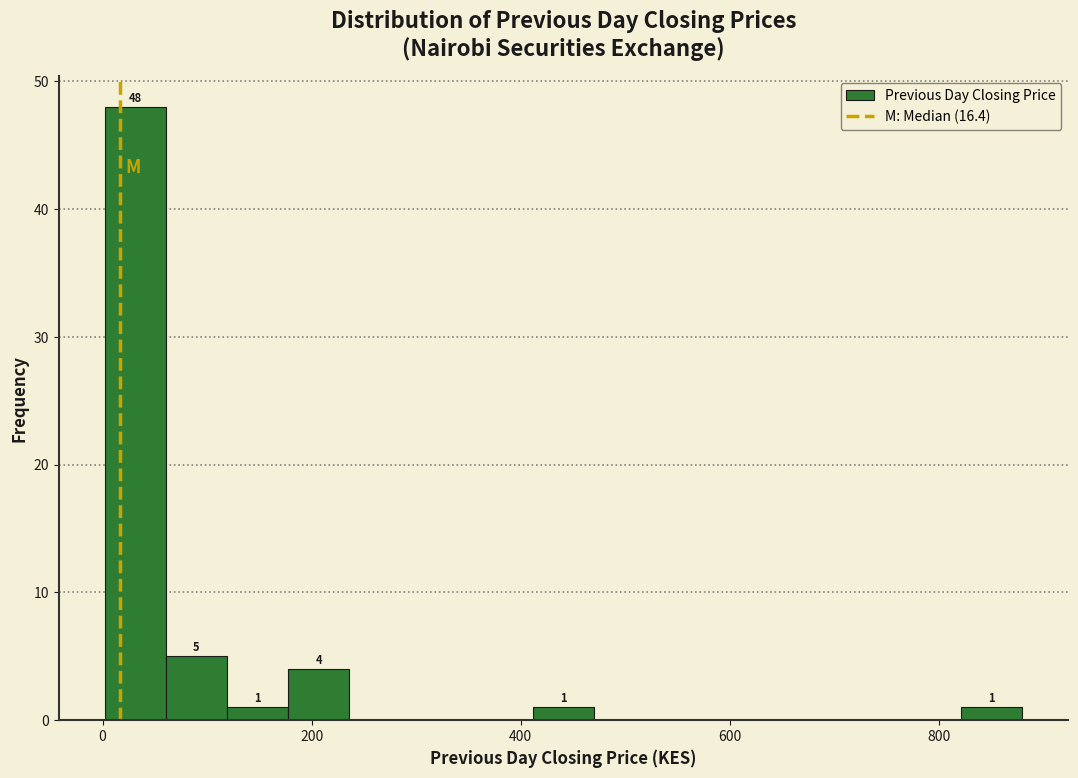

Read against the x-axis, roughly where is the centre of the tallest bar?

40